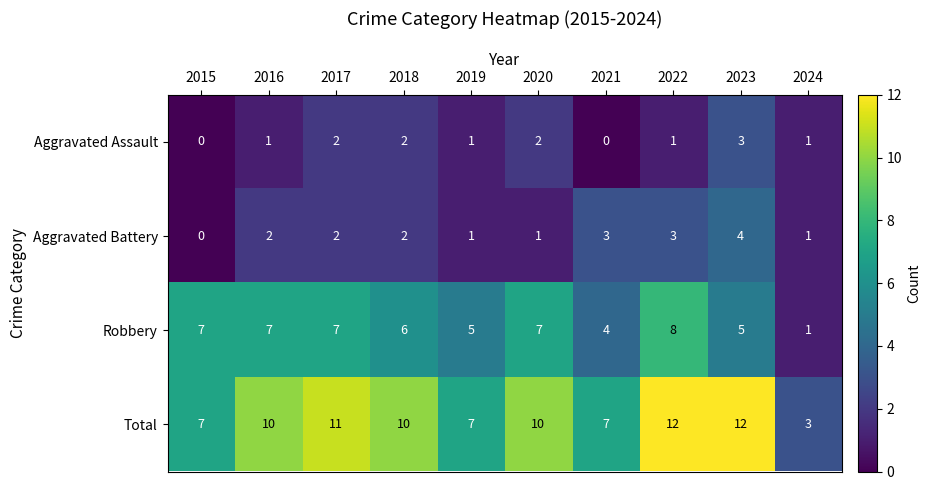

What is the highest value of the Aggravated Battery series?

4